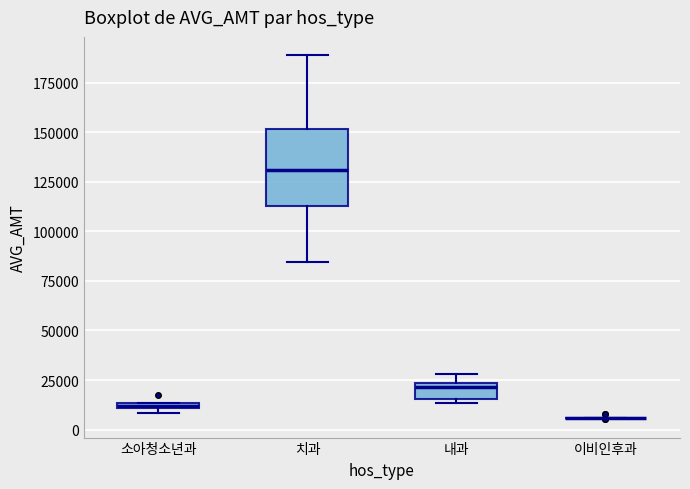

Where is the lower edge of the box for 내과 on the y-axis? The values are not printed on the chart, so give them approximately, as read against the axis.

15000